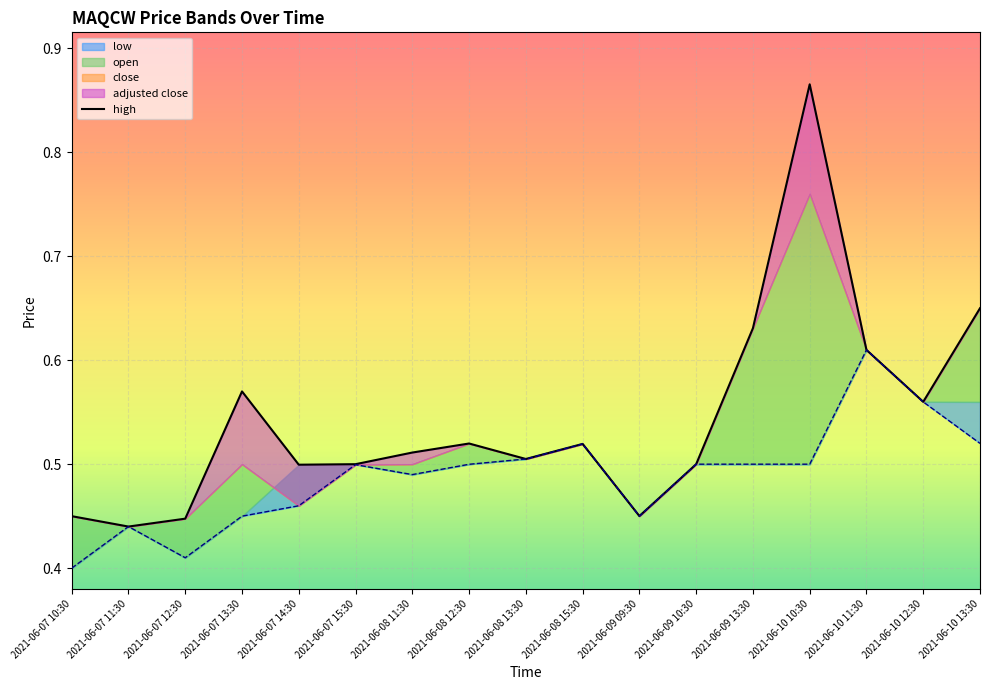

How many points are lower than both their immediate neighbors (excluding endpoints)?

5